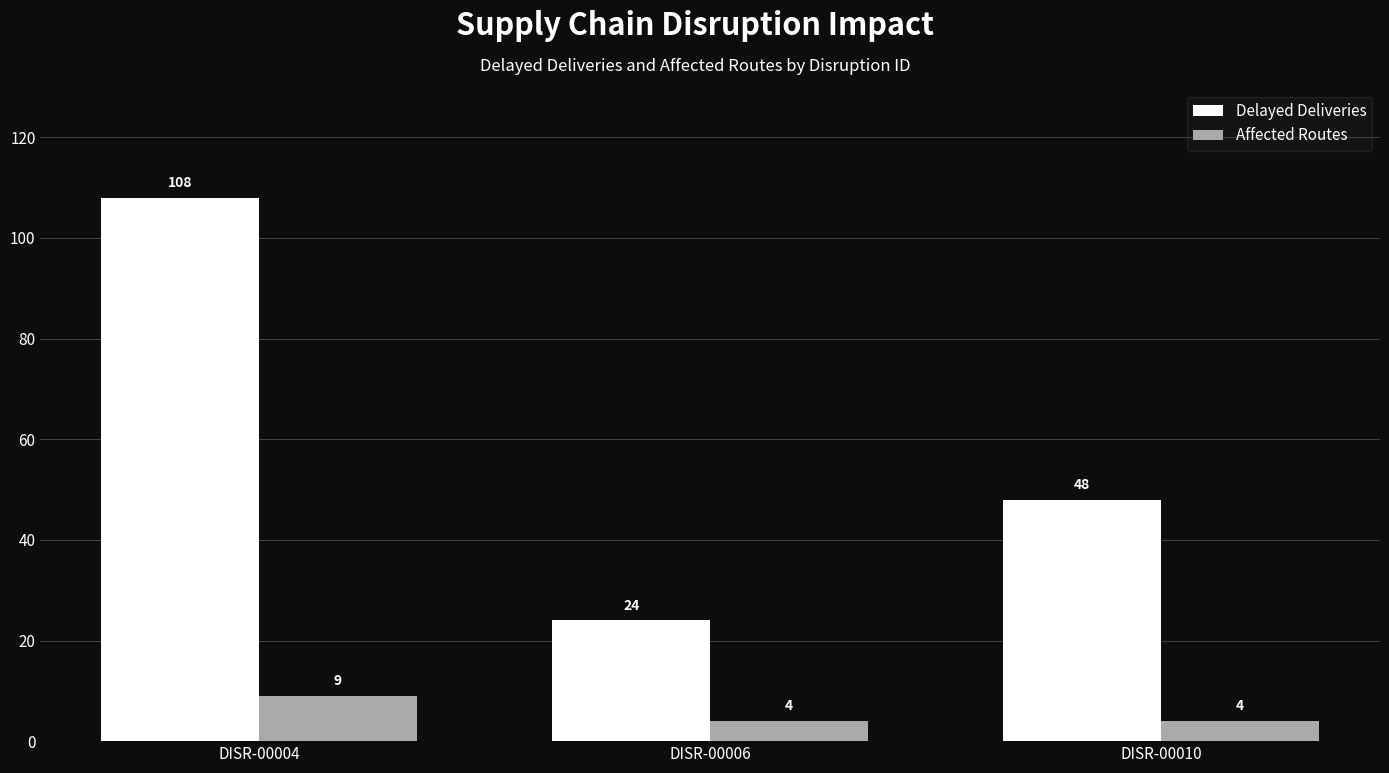

Between DISR-00004 and DISR-00006, which series saw the biggest shift?

Delayed Deliveries